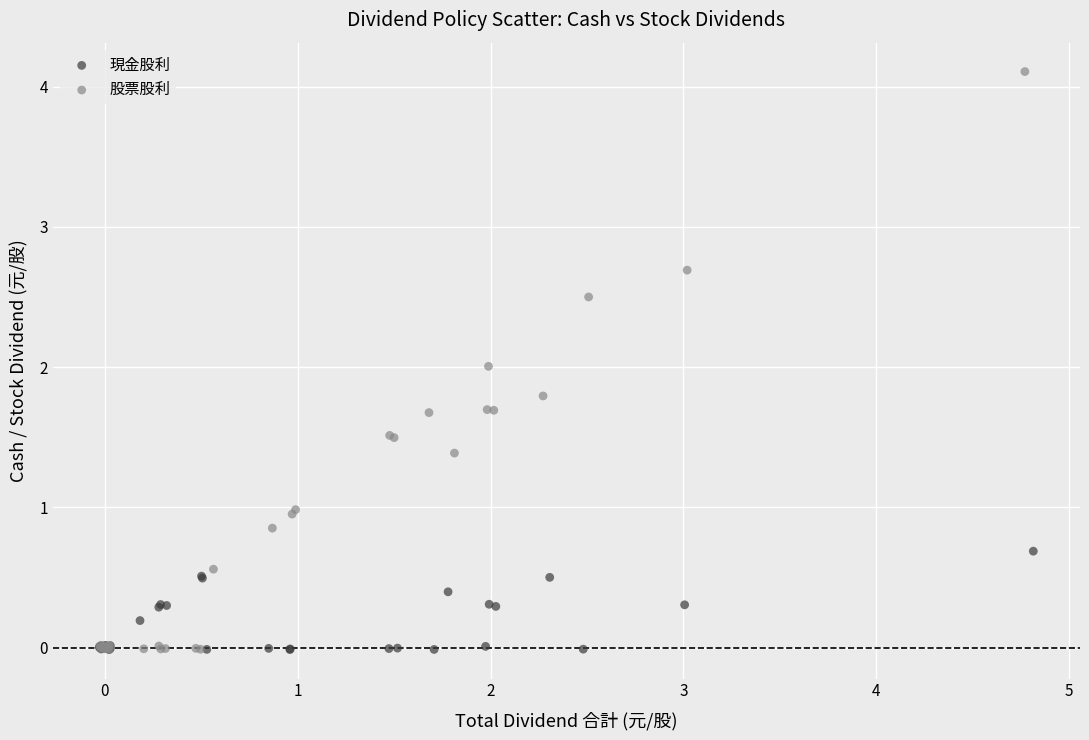

What are all the series names shown in the legend?

現金股利, 股票股利